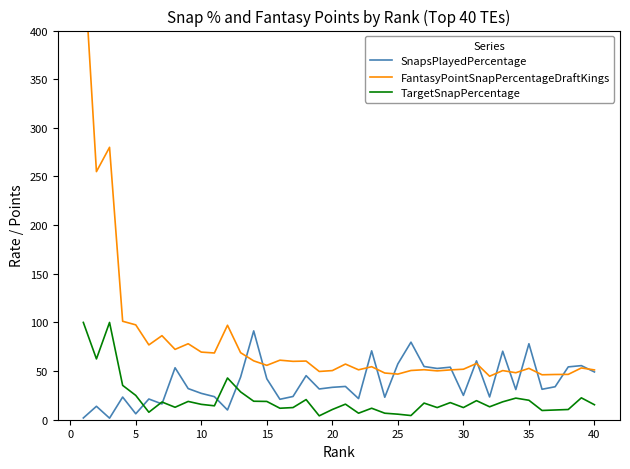

True or false: SnapsPlayedPercentage has a value of 41.6 at 10.

False